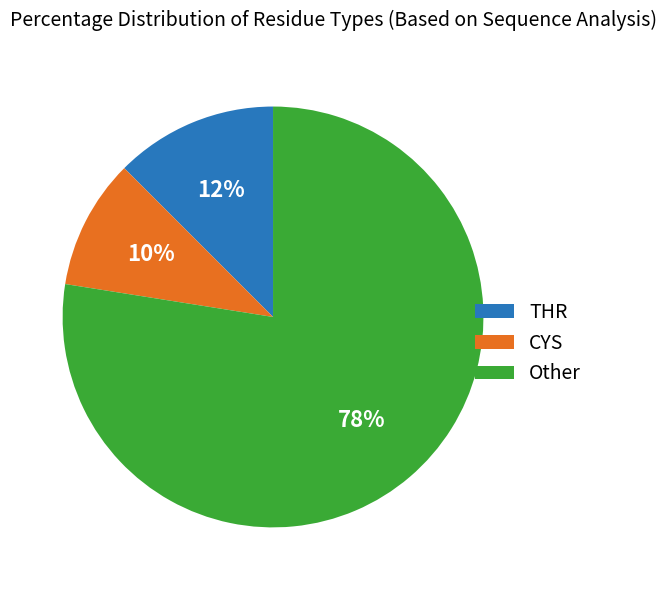

Combined, do CYS and Other account for over 50%?

Yes